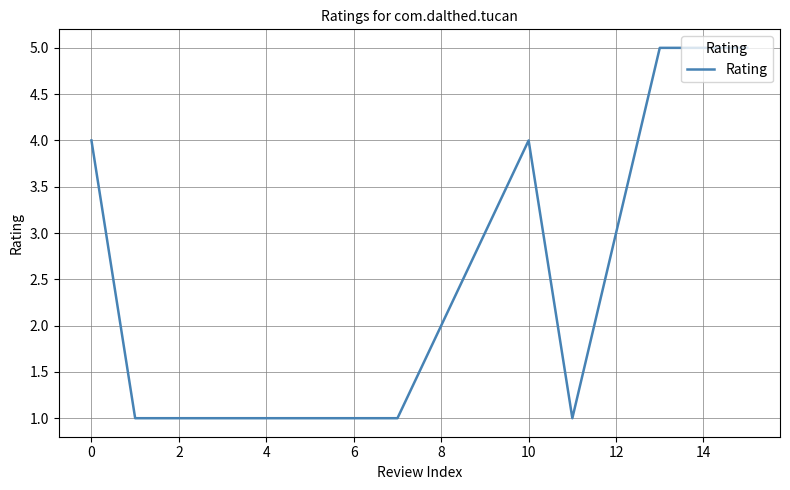

How many lines are shown in the chart?

1